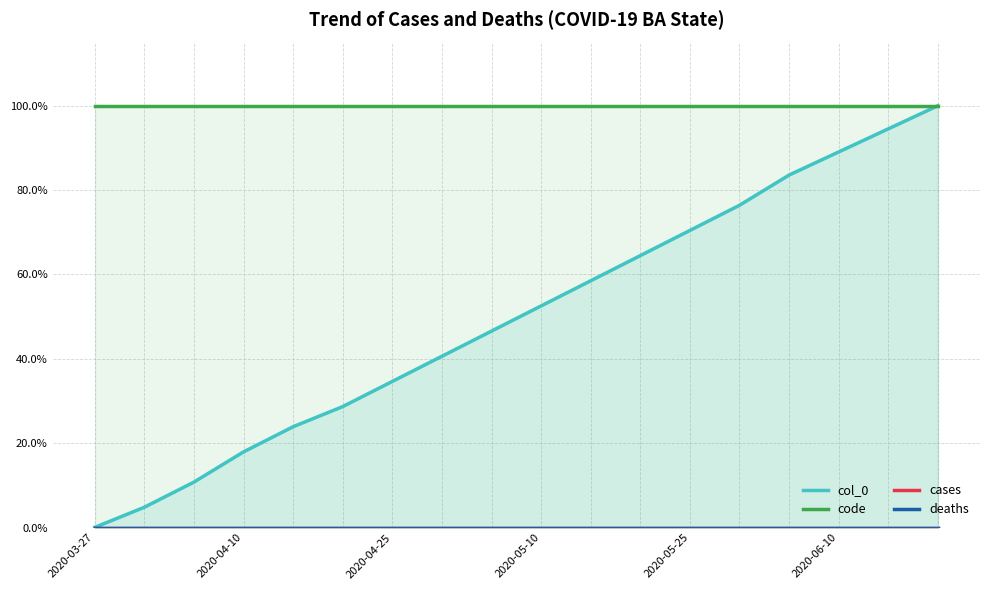

Is it true that col_0 equals 0.9 at 15?

True